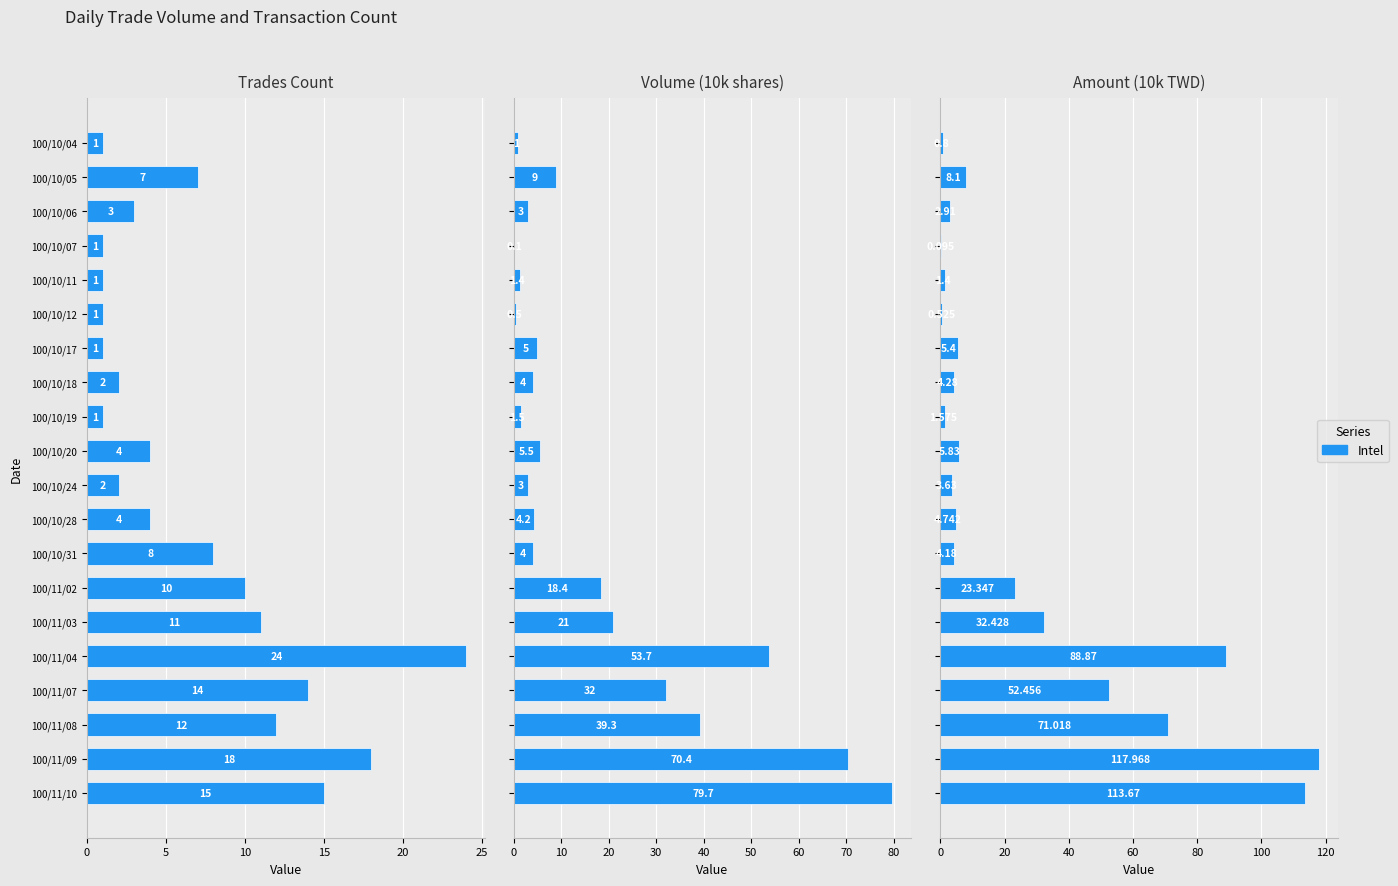

Is it true that Volume (10k shares) equals 0.8 at 100/10/12?

False